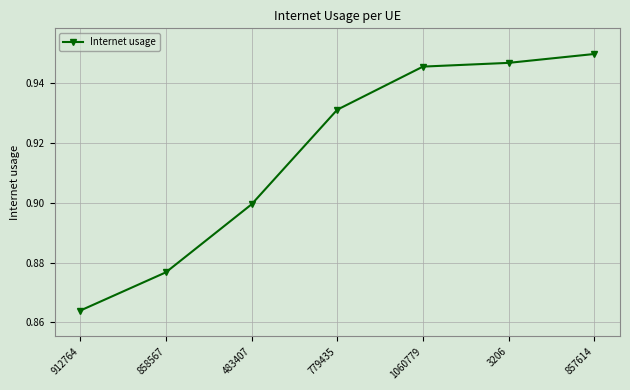

At which label is the value closest to 0?

912764